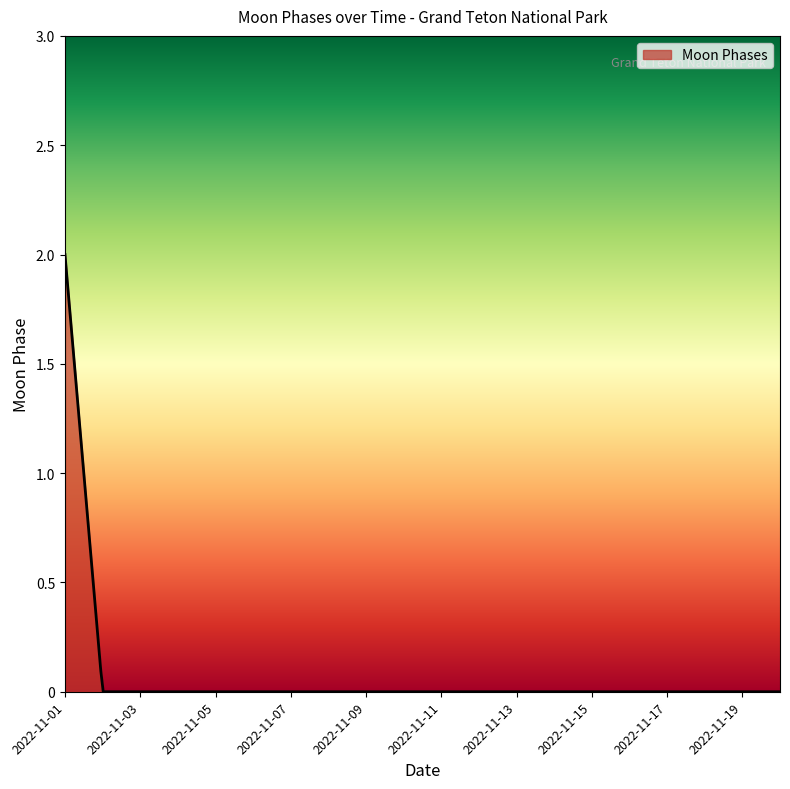

What is the difference between the maximum and minimum values?

2.0